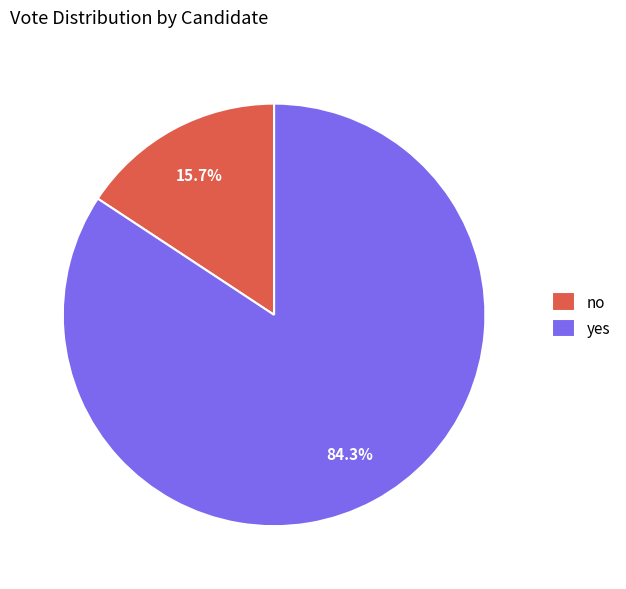

The no slice represents 26% of the pie. True or false?

False